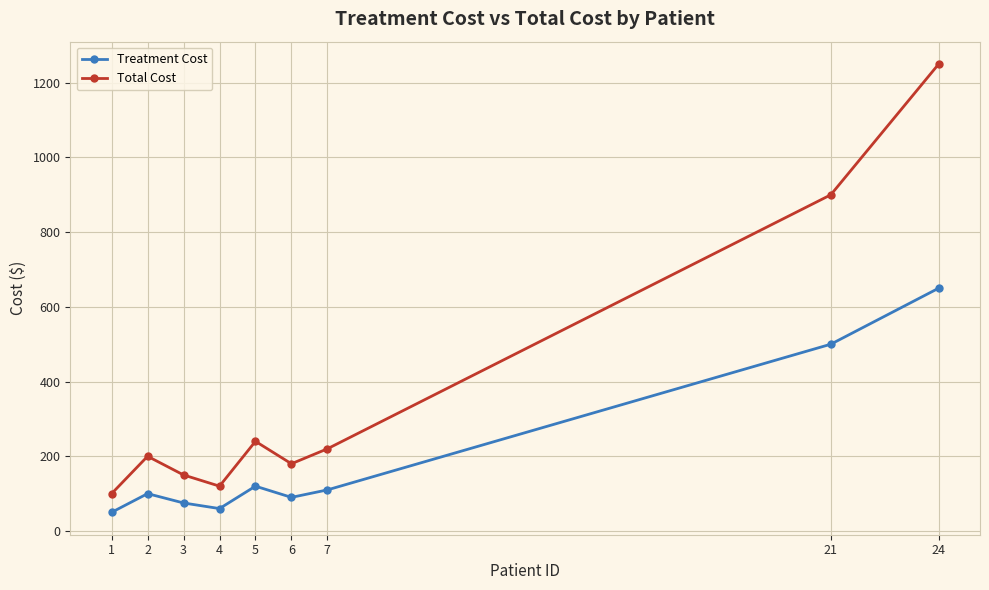

In Total Cost, how many points are higher than both neighbors (excluding endpoints)?

2